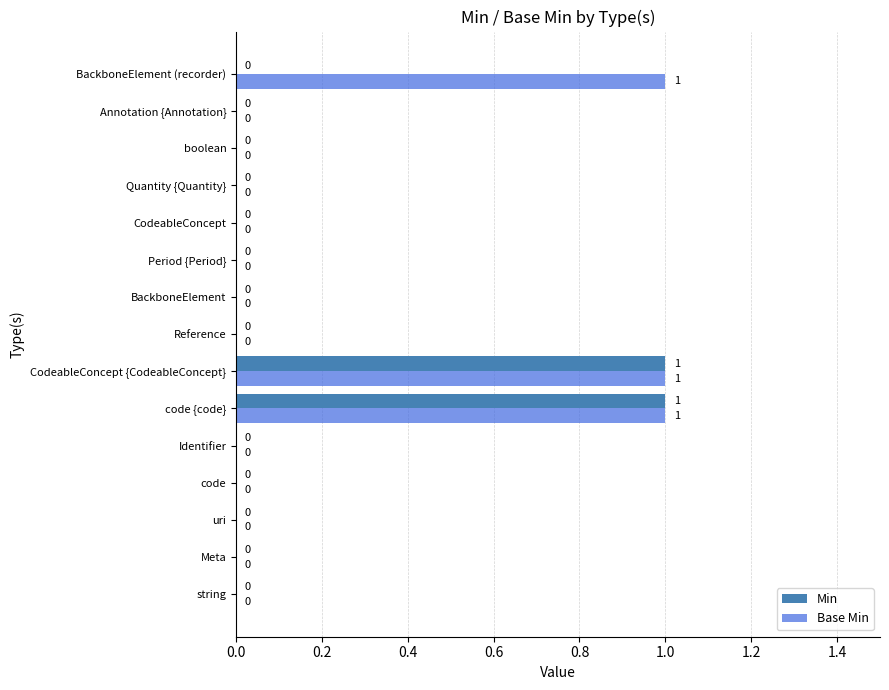

Which series has the largest total across all categories?

Base Min